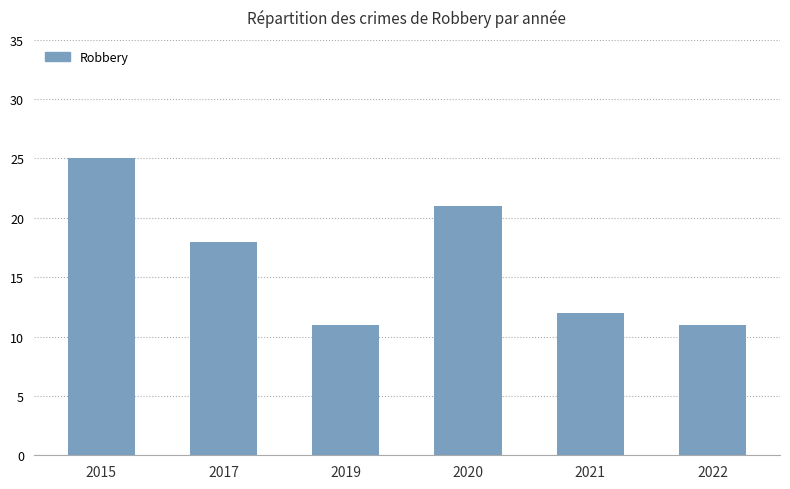

At which category does the chart reach its peak across all series?

2015